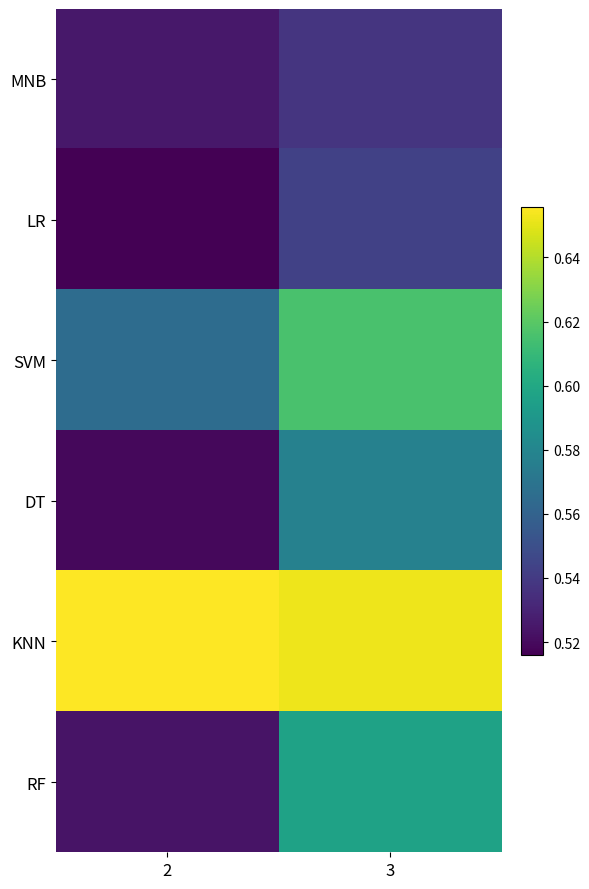

Between 2 and 3, which series saw the biggest shift?

RF